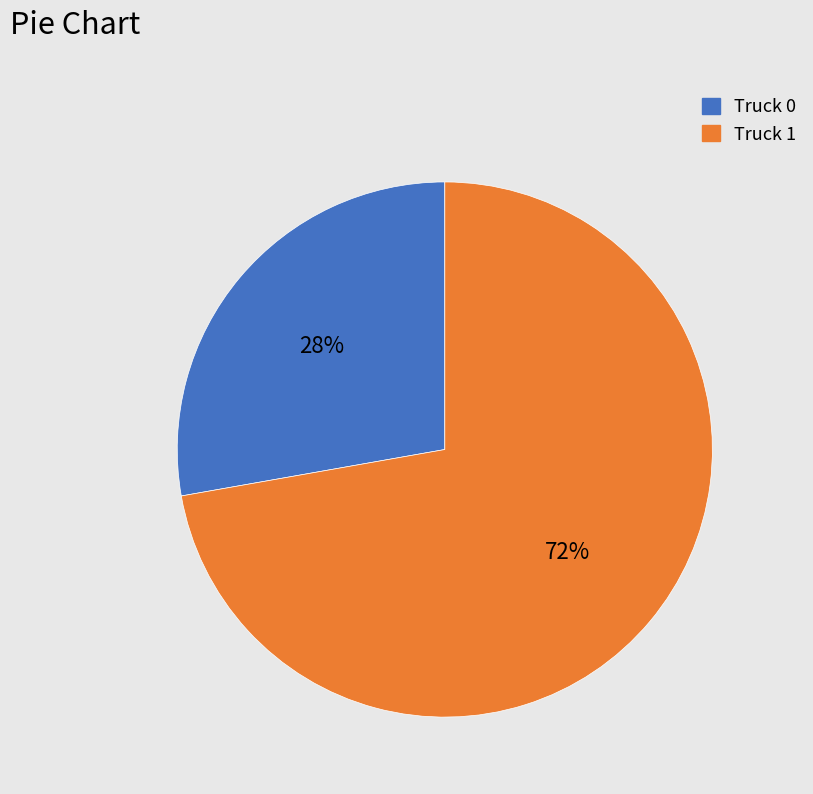

Between Truck 1 and Truck 0, which is larger?

Truck 1